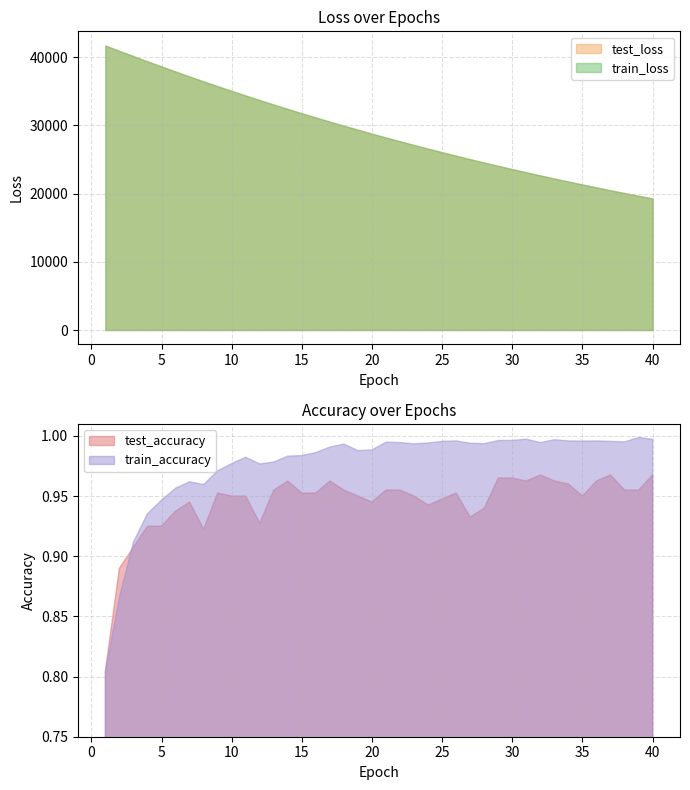

At which label does test_loss reach its peak?

1